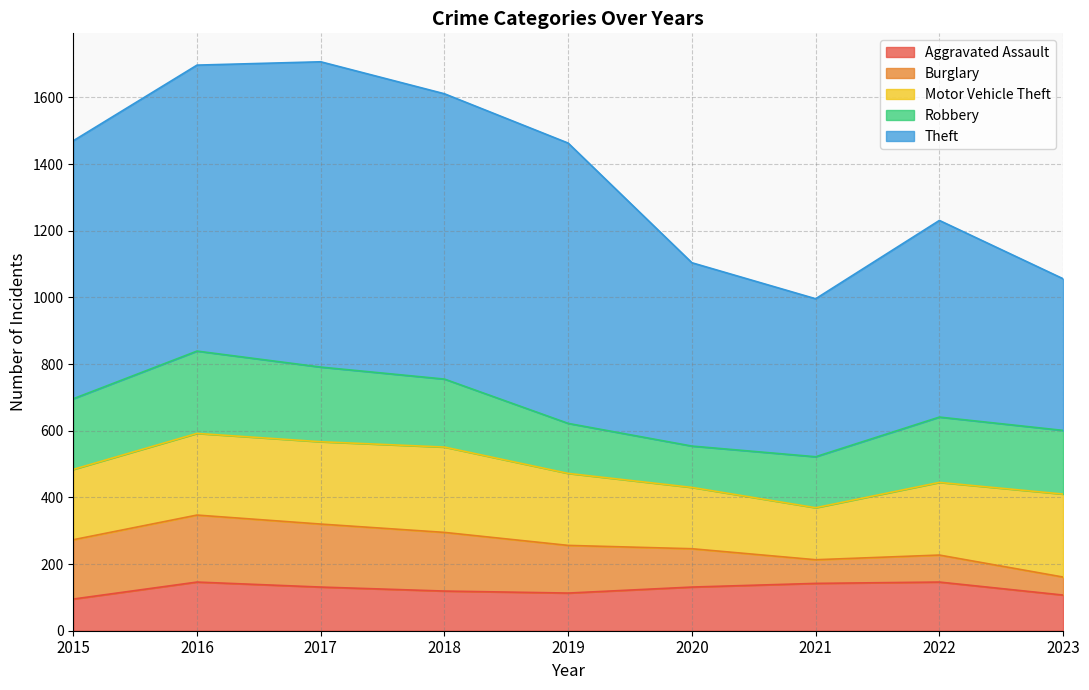

Which series has the largest range (max minus min)?

Theft